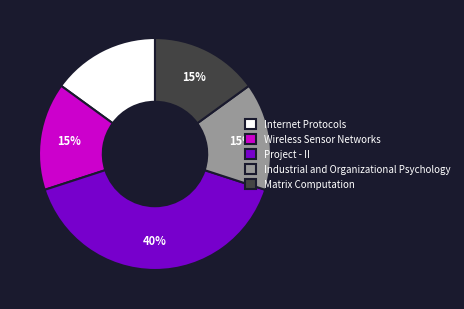

Count the number of slices in the pie.

5